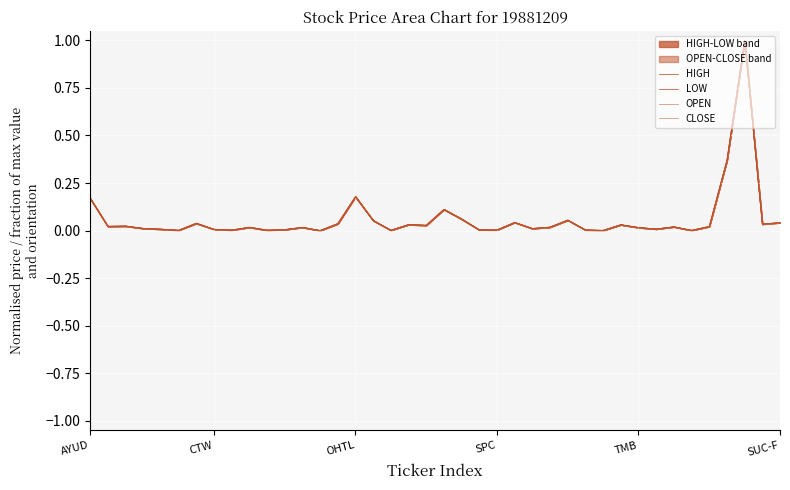

Which label corresponds to the largest value in the chart?

37